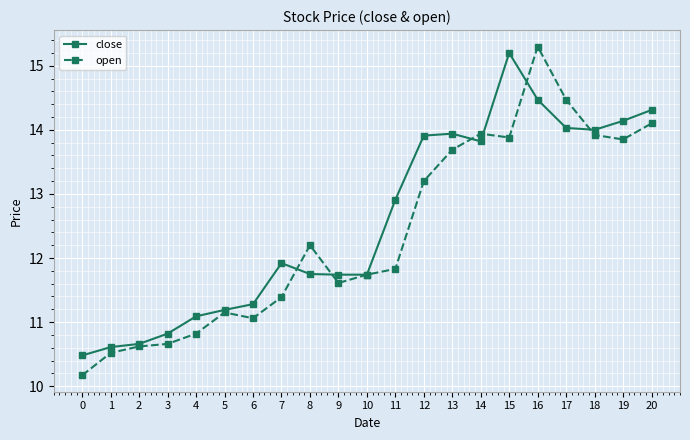

At which category is the sum across all series the highest?

16